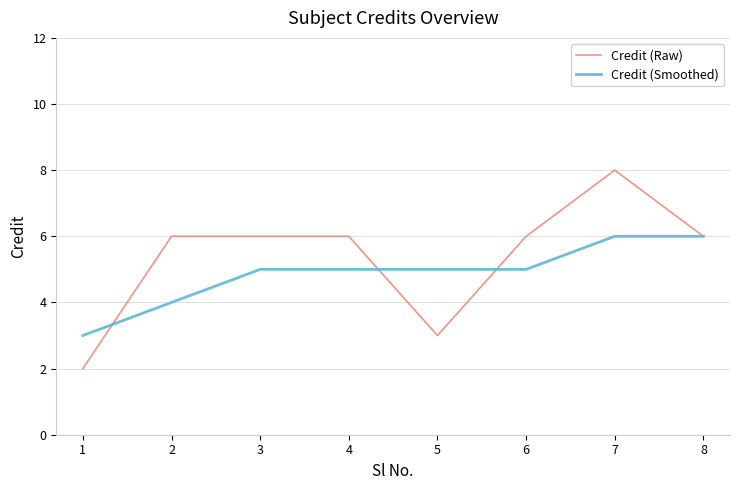

At 2, list the series in order from largest to smallest.

Credit (Raw), Credit (Smoothed)